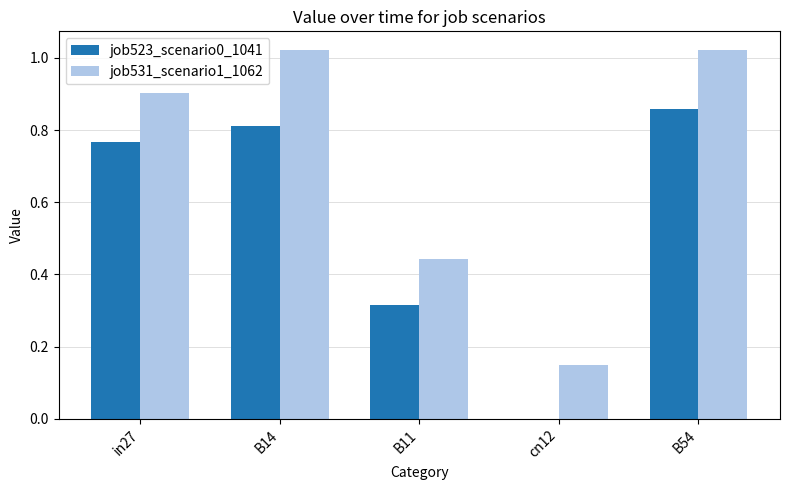

What is the average value of the job523_scenario0_1041 series?

0.5